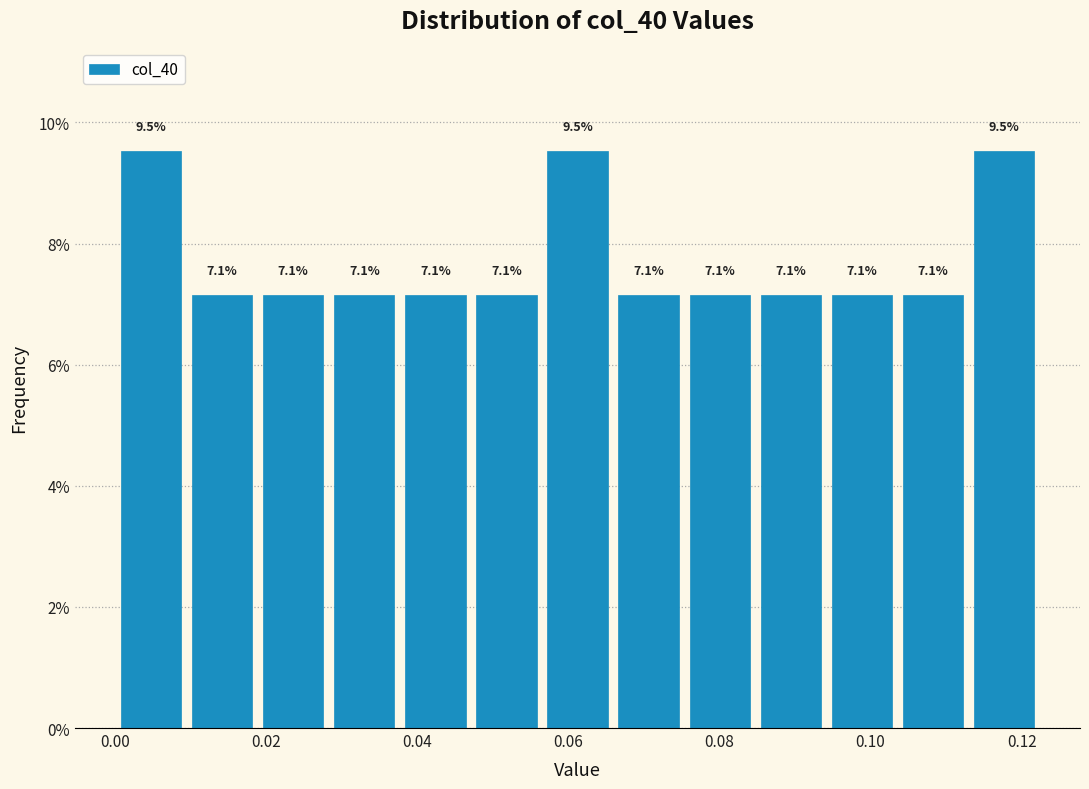

Reading left to right, list every bar in this chart as the range it spans on the x-axis followed by its height. The bar edges are not printed on the chart, so give them approximately, as read against the axis.

0.000 to 0.010: 9.5
0.010 to 0.018: 7.1
0.018 to 0.028: 7.1
0.028 to 0.038: 7.1
0.038 to 0.048: 7.1
0.048 to 0.056: 7.1
0.056 to 0.066: 9.5
0.066 to 0.076: 7.1
0.076 to 0.084: 7.1
0.084 to 0.094: 7.1
0.094 to 0.104: 7.1
0.104 to 0.112: 7.1
0.112 to 0.122: 9.5